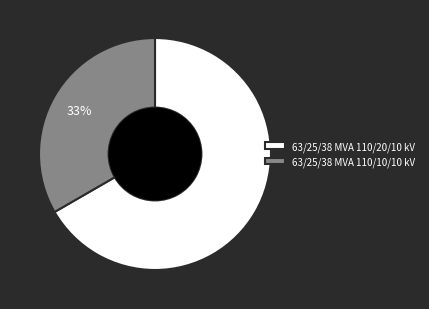

To the nearest percent, what is the average slice percentage?

50%